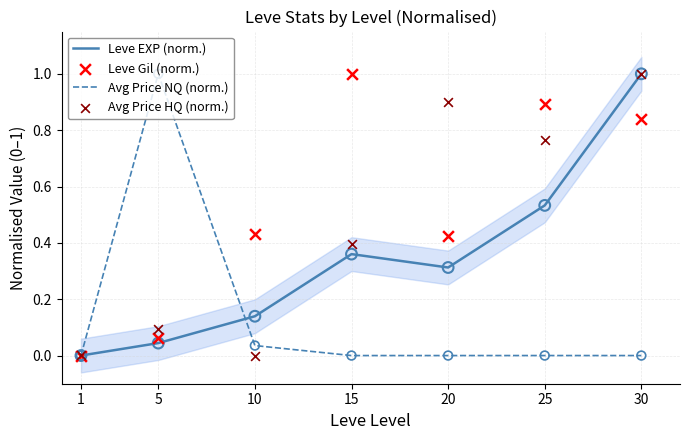

Which series reaches the minimum Y coordinate?

Leve EXP (norm.)